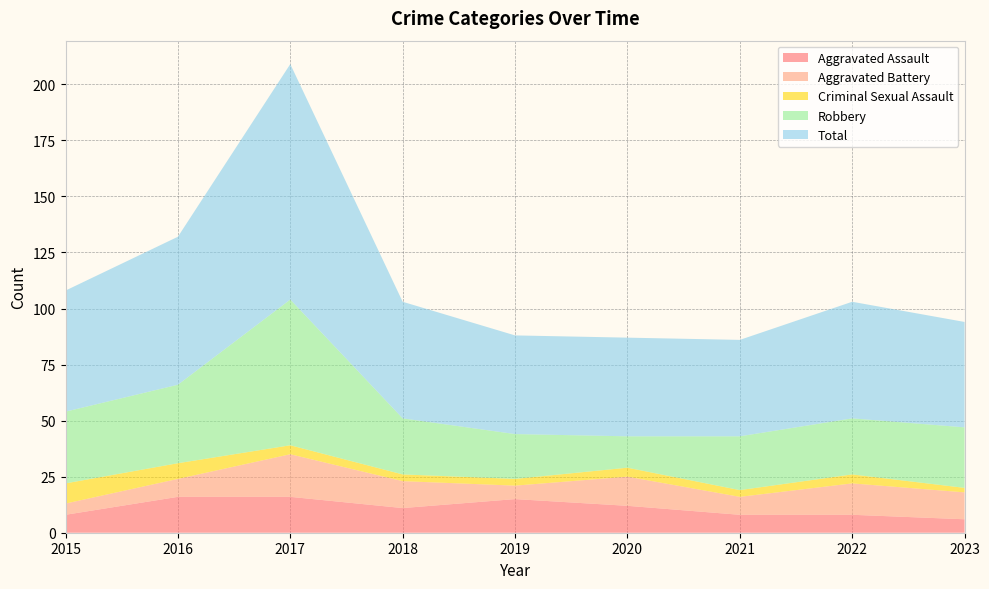

Reading left to right, extract all data points from this chart.

Aggravated Assault: 2015=8	2016=16	2017=16	2018=11	2019=15	2020=12	2021=8	2022=8	2023=6
Aggravated Battery: 2015=5	2016=8	2017=19	2018=12	2019=6	2020=13	2021=8	2022=14	2023=12
Criminal Sexual Assault: 2015=9	2016=7	2017=4	2018=3	2019=3	2020=4	2021=3	2022=4	2023=2
Robbery: 2015=32	2016=35	2017=65	2018=25	2019=20	2020=14	2021=24	2022=25	2023=27
Total: 2015=54	2016=66	2017=105	2018=52	2019=44	2020=44	2021=43	2022=52	2023=47